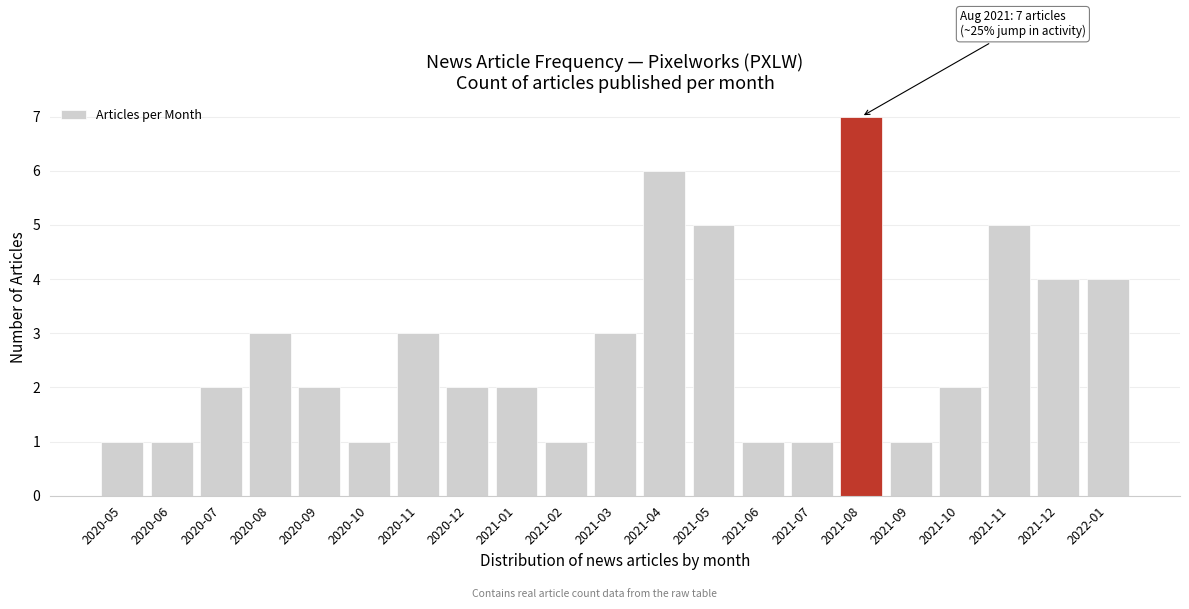

Reading right to left, transcribe all the data shown in this chart.

2022-01=4	2021-12=4	2021-11=5	2021-10=2	2021-09=1	2021-08=7	2021-07=1	2021-06=1	2021-05=5	2021-04=6	2021-03=3	2021-02=1	2021-01=2	2020-12=2	2020-11=3	2020-10=1	2020-09=2	2020-08=3	2020-07=2	2020-06=1	2020-05=1